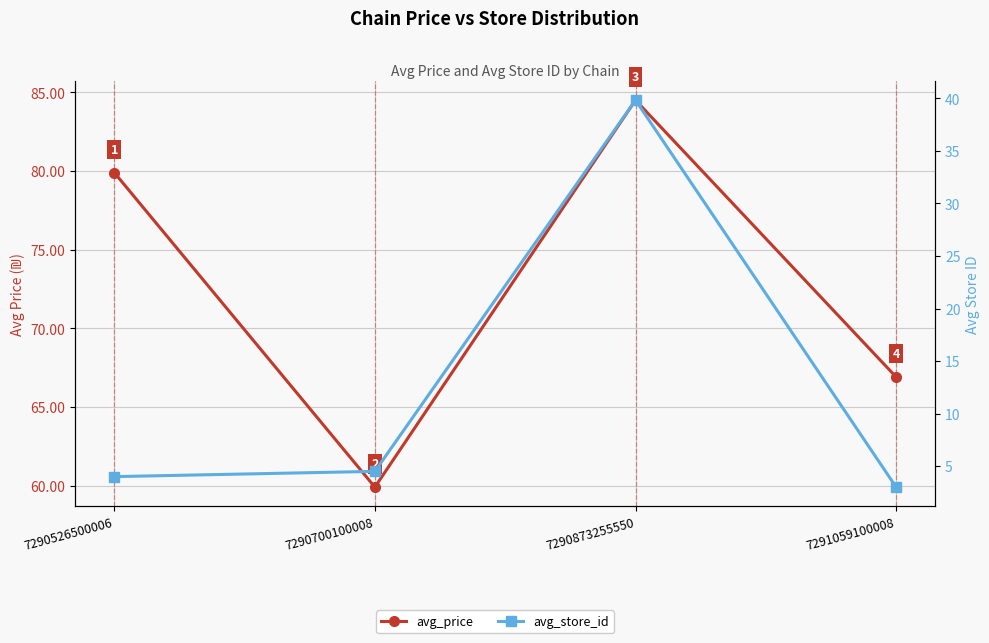

What is the difference between the second highest and second lowest values in the avg_price series?

13.0